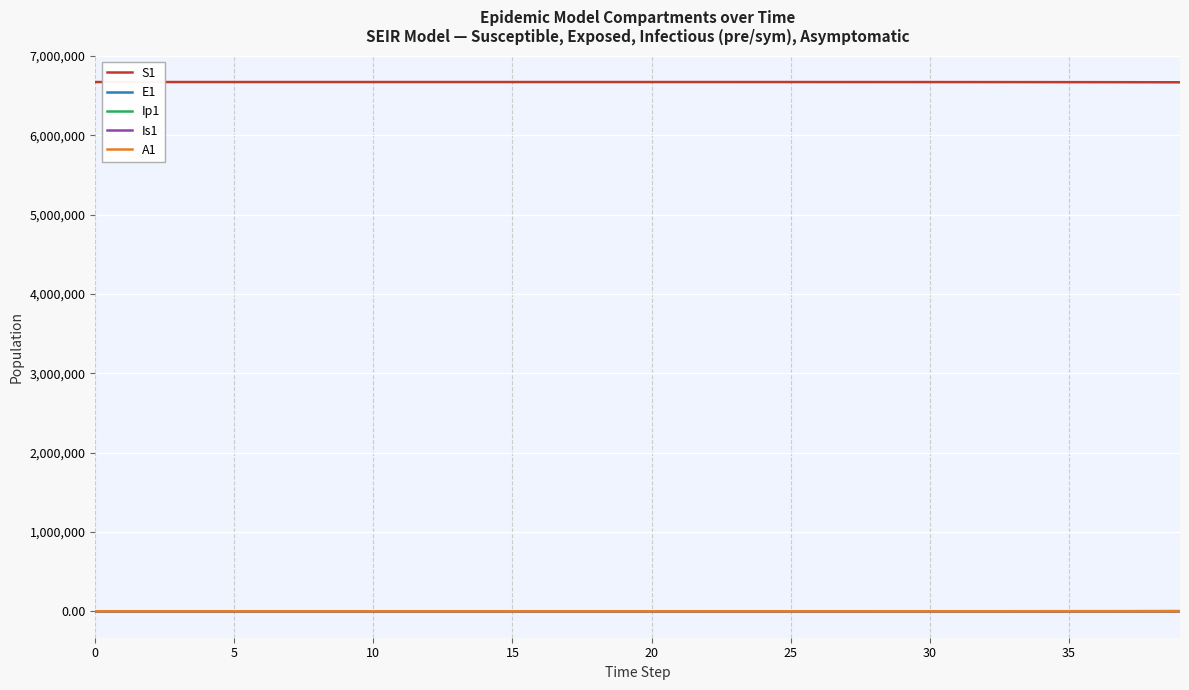

What is the difference between the maximum and minimum values in the Is1 series?

537.6